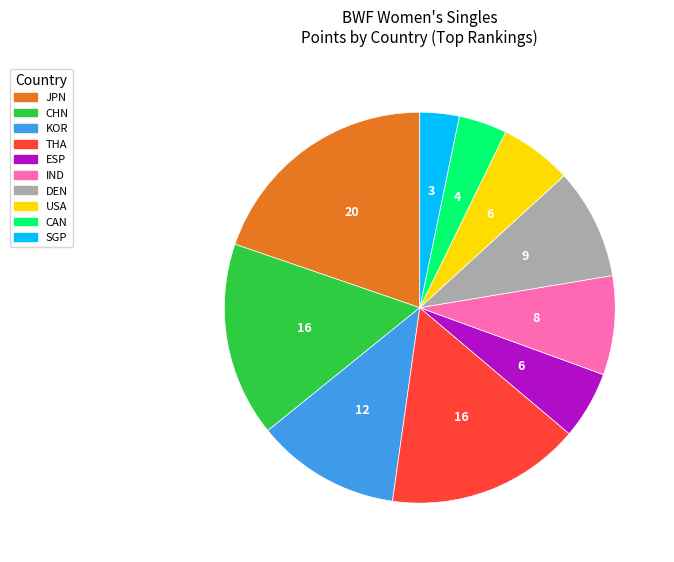

Between SGP and CHN, which is larger?

CHN